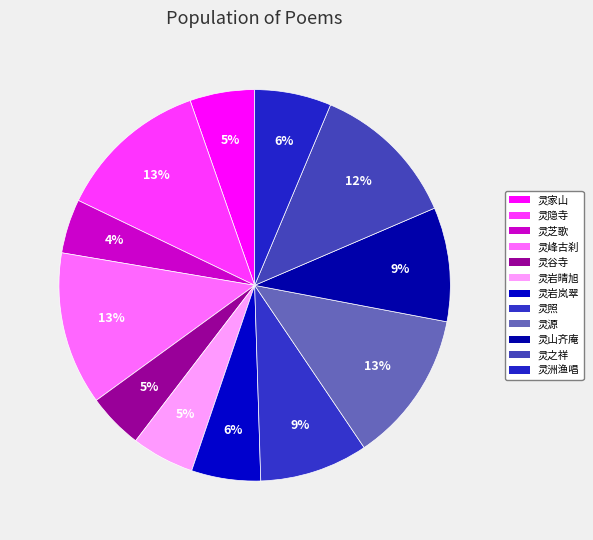

How many slices are in this pie chart?

12